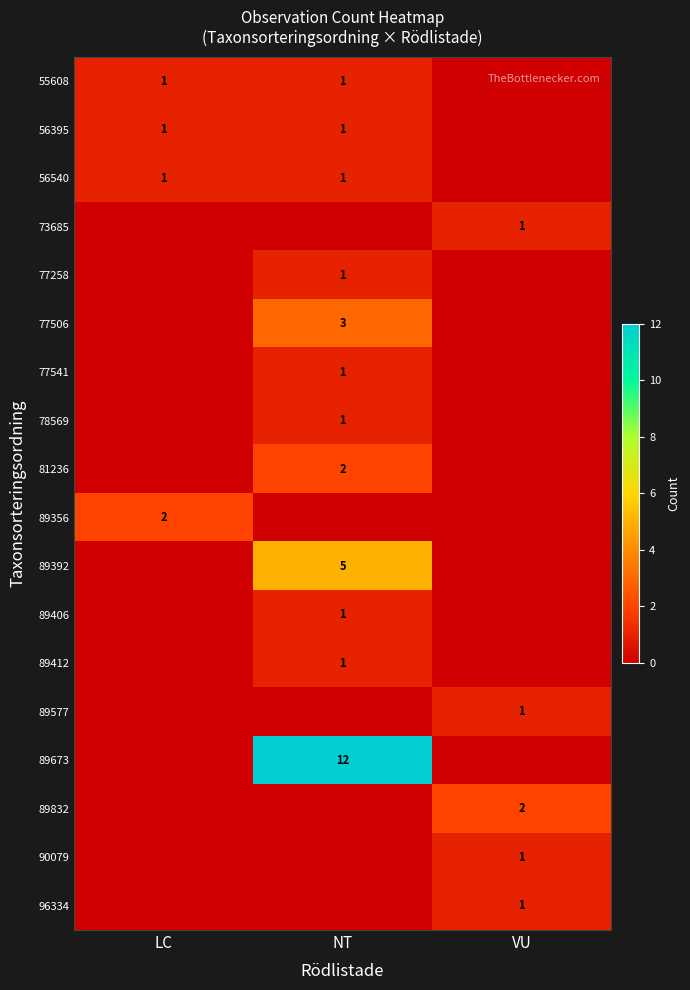

The value of 77541 at NT is 1. True or false?

True